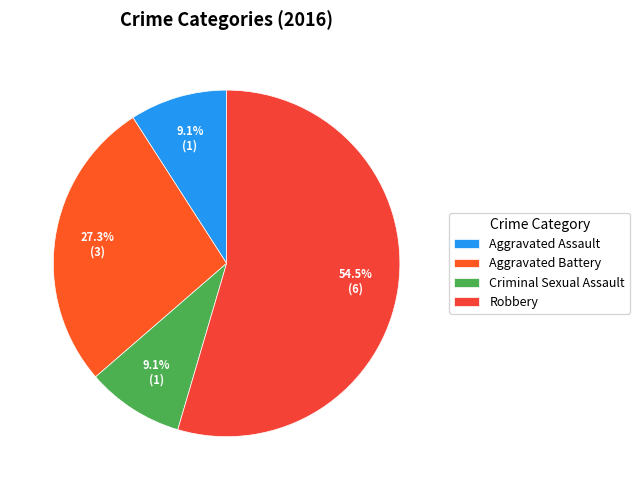

Which category has the biggest portion of the pie?

Robbery